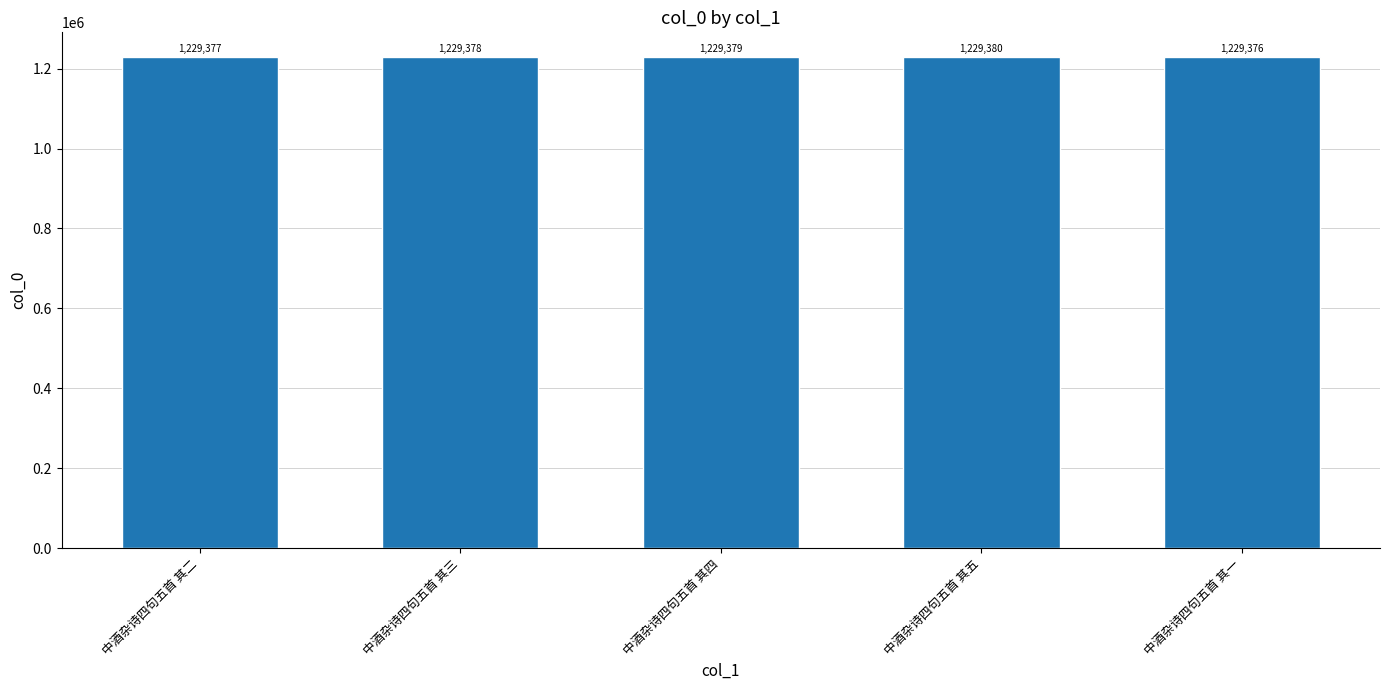

List the labels in order of value, largest first.

中酒杂诗四句五首 其五, 中酒杂诗四句五首 其四, 中酒杂诗四句五首 其三, 中酒杂诗四句五首 其二, 中酒杂诗四句五首 其一